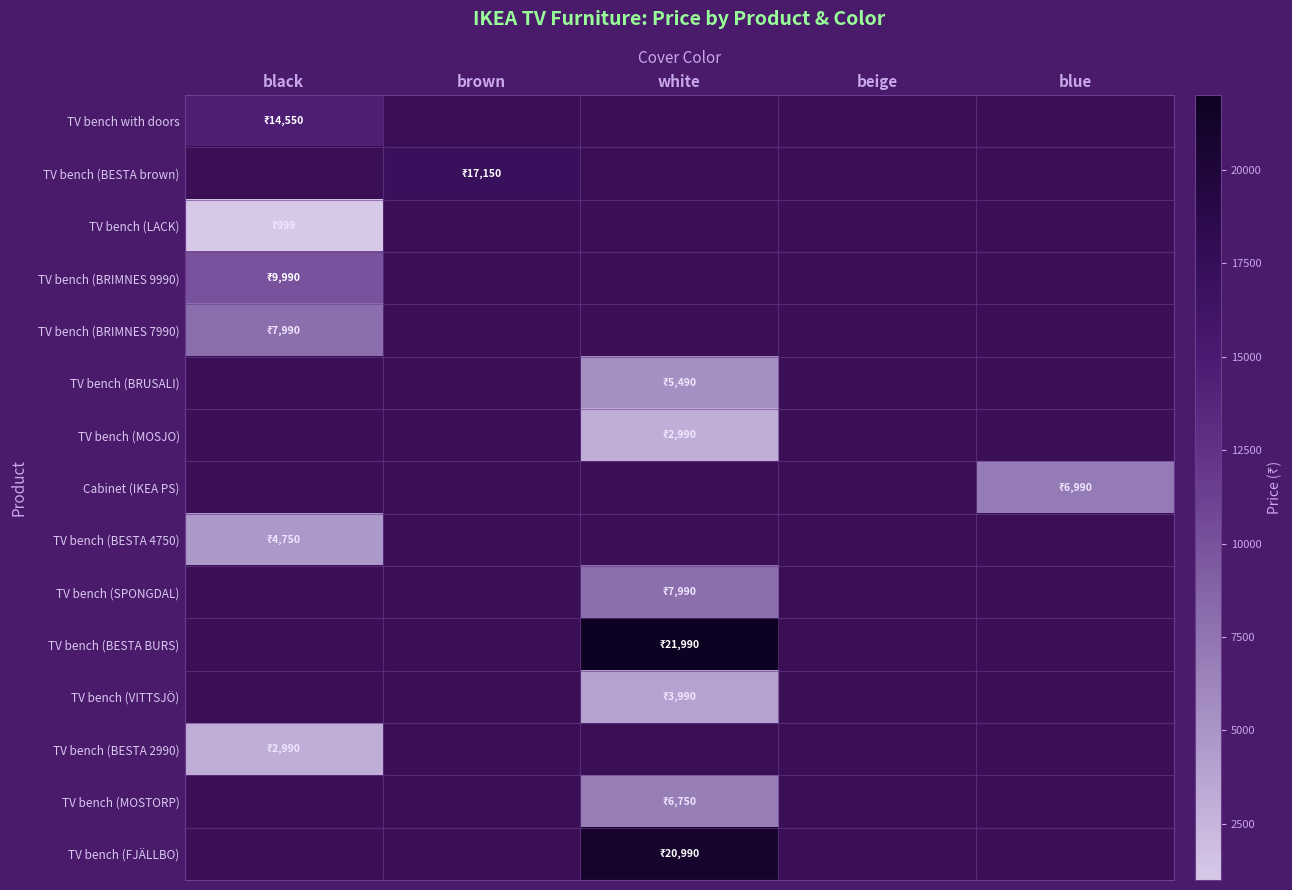

Which series has the widest spread of values?

TV bench with doors